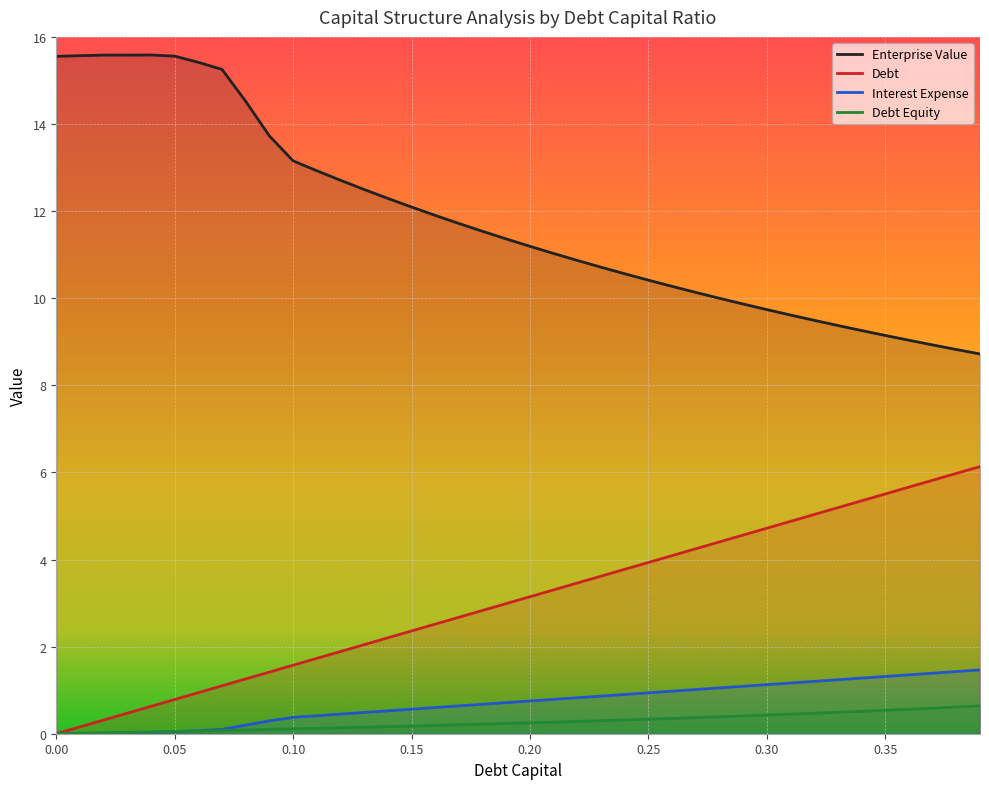

Rank the categories by interest_expense value from lowest to highest.

0.0, 0.01, 0.02, 0.03, 0.04, 0.05, 0.06, 0.07, 0.08, 0.09, 0.1, 0.11, 0.12, 0.13, 0.14, 0.15, 0.16, 0.17, 0.18, 0.19, 0.2, 0.21, 0.22, 0.23, 0.24, 0.25, 0.26, 0.27, 0.28, 0.29, 0.3, 0.31, 0.32, 0.33, 0.34, 0.35, 0.36, 0.37, 0.38, 0.39